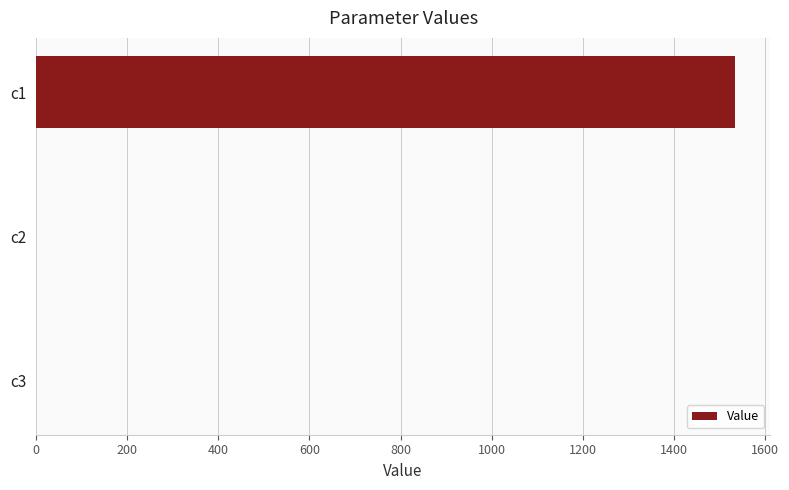

What is the greatest value displayed?

1534.5